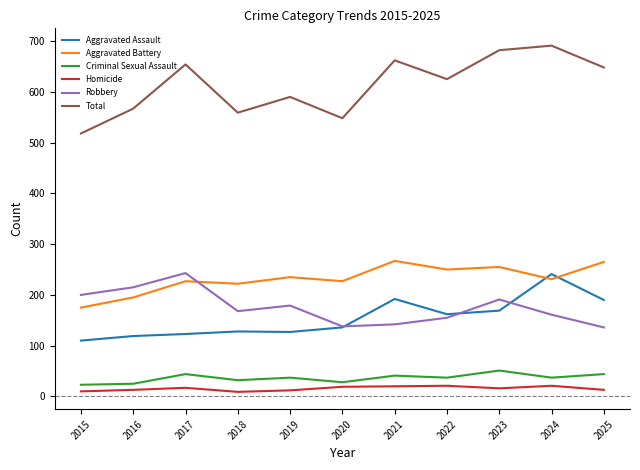

What is the approximate value of Total at 2024, to the nearest 50?

700